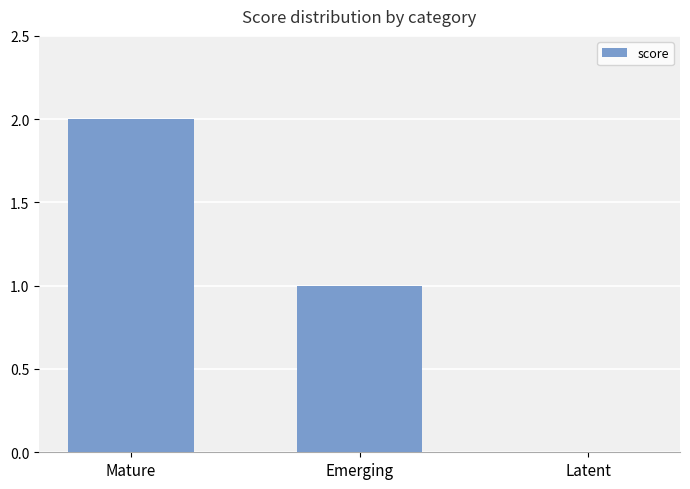

Which has a higher value, Mature or Emerging?

Mature